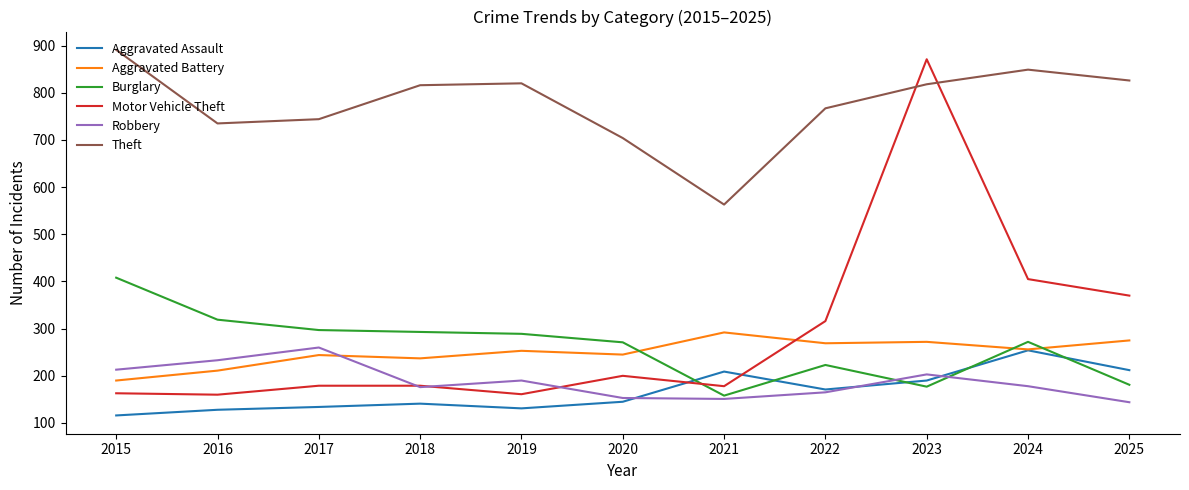

Count the number of categories in the chart.

11